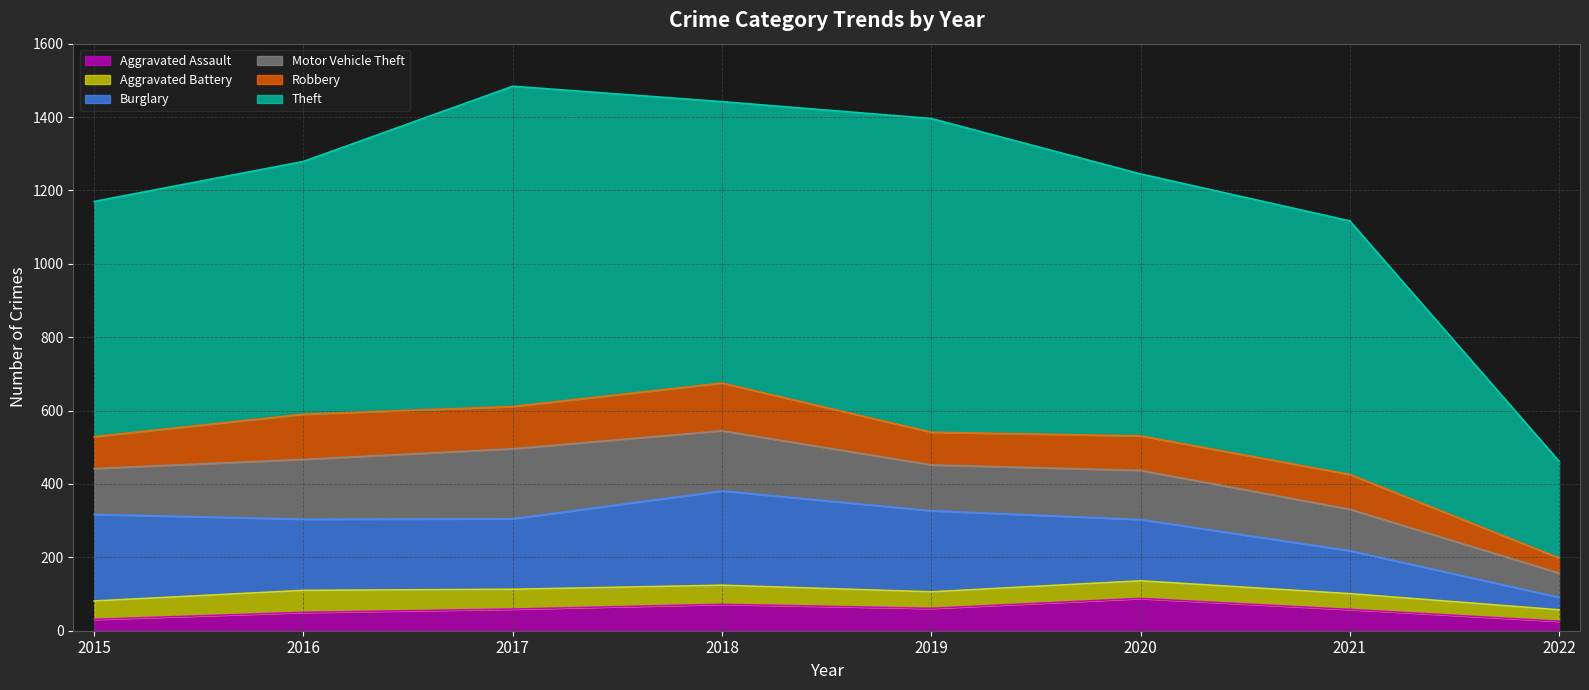

What is the sum of all Theft values?

5494